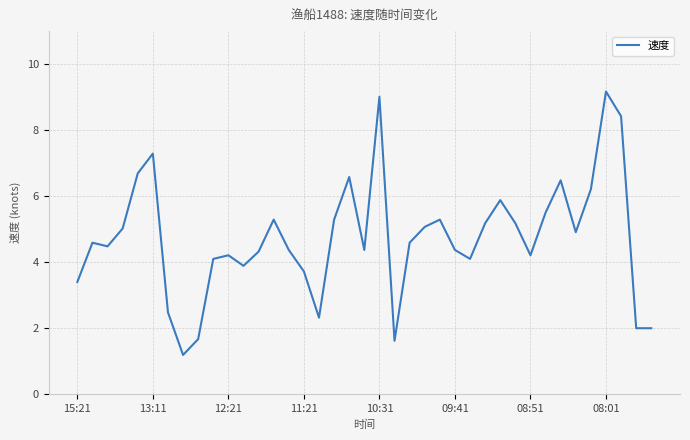

What is the maximum value shown in the chart?

9.2